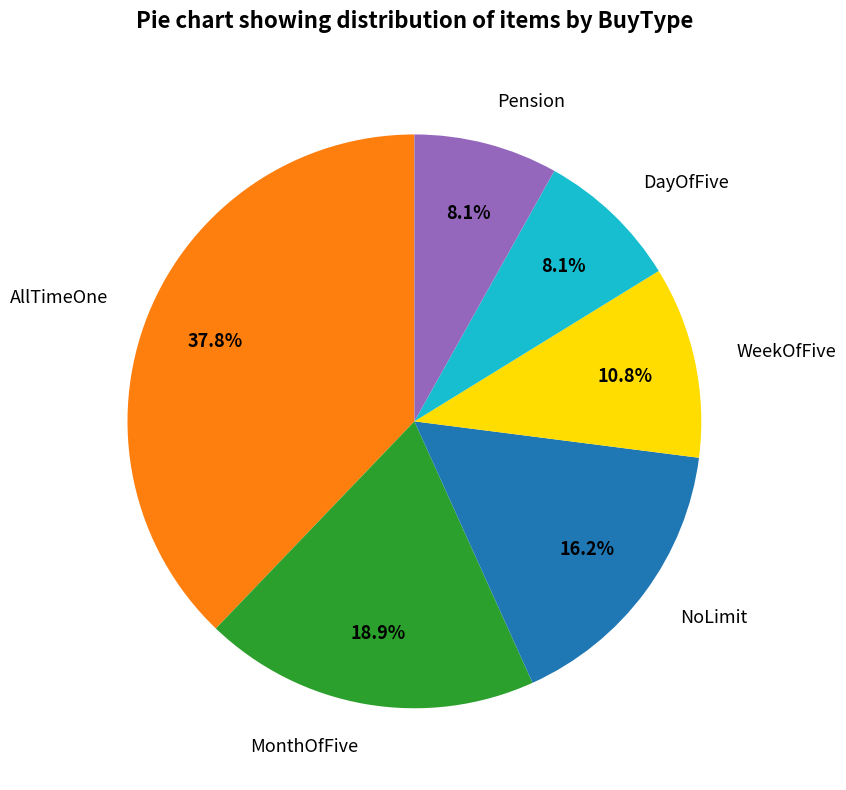

Is there a majority slice in this chart?

No